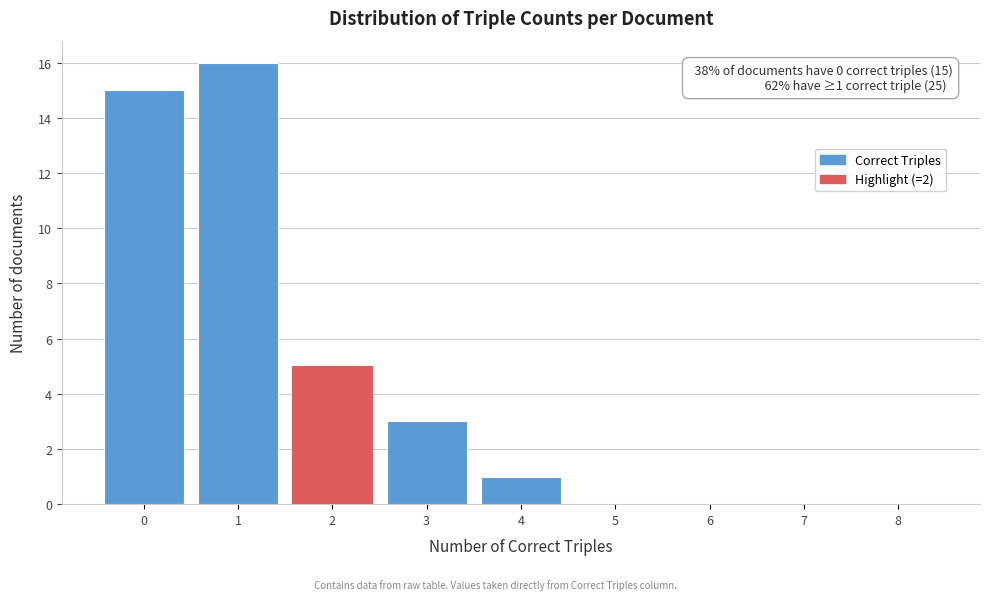

Reading left to right, what are all the values shown in this chart?

0=15	1=16	2=5	3=3	4=1	5=0	6=0	7=0	8=0